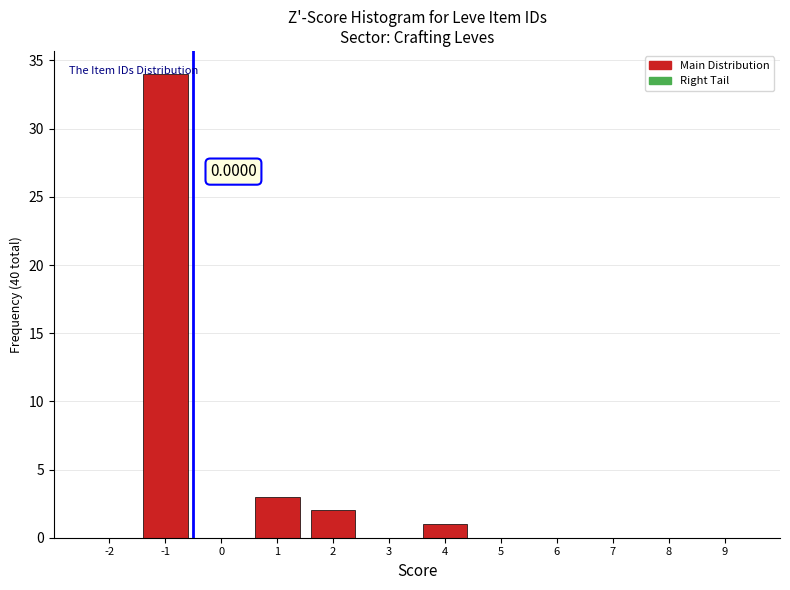

What is the change in value from 1 to 6?

-3